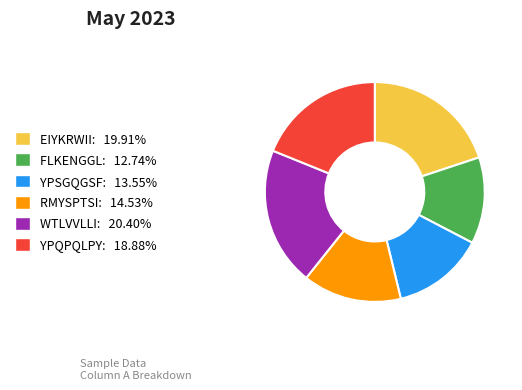

How many segments does this pie chart have?

6